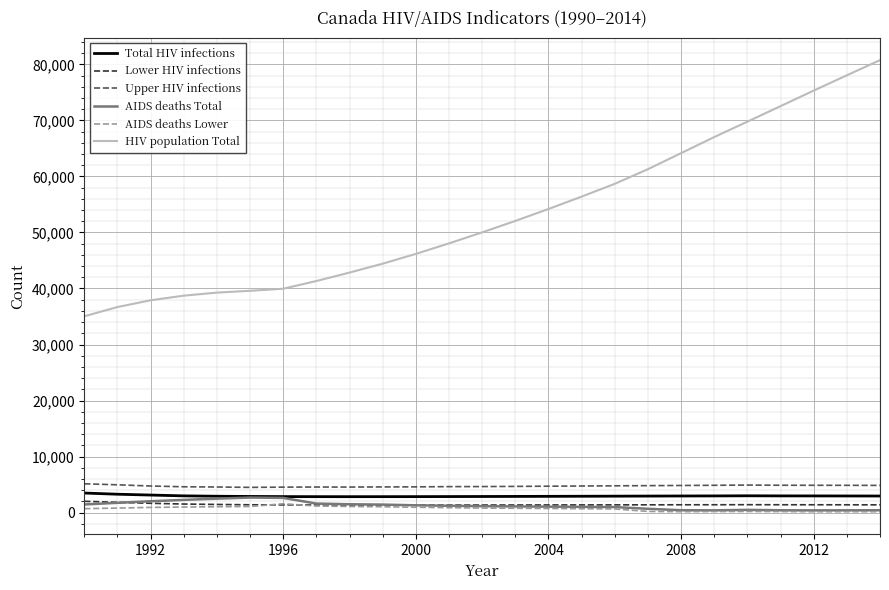

What is the greatest value displayed?

80751